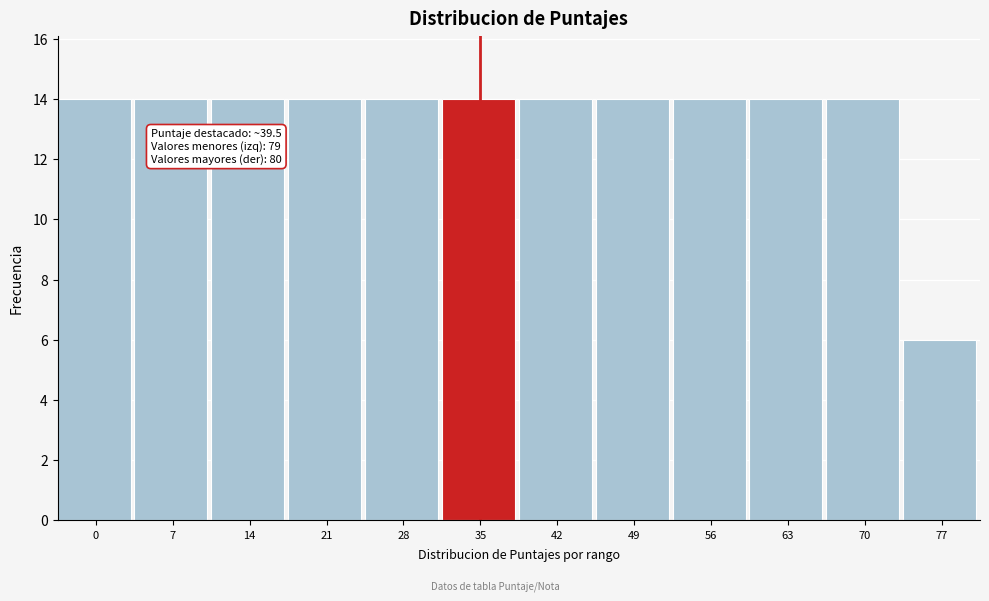

Reading right to left, extract all data points from this chart.

6	14	14	14	14	14	14	14	14	14	14	14